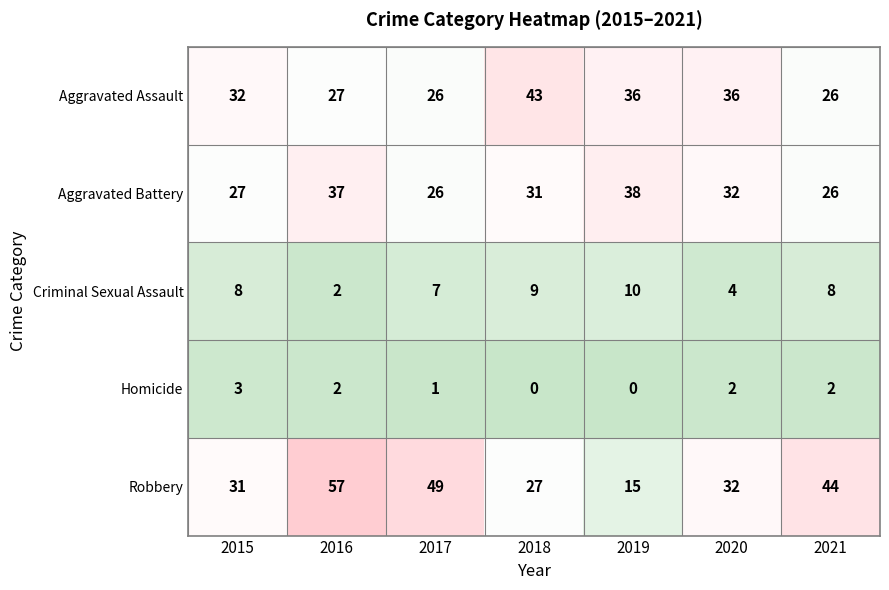

Rank the series at 2015 from lowest to highest value.

Homicide, Criminal Sexual Assault, Aggravated Battery, Robbery, Aggravated Assault